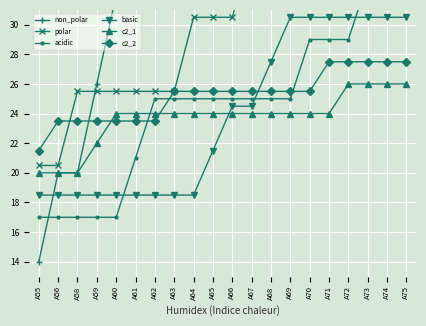

How many data points does each series have?

20